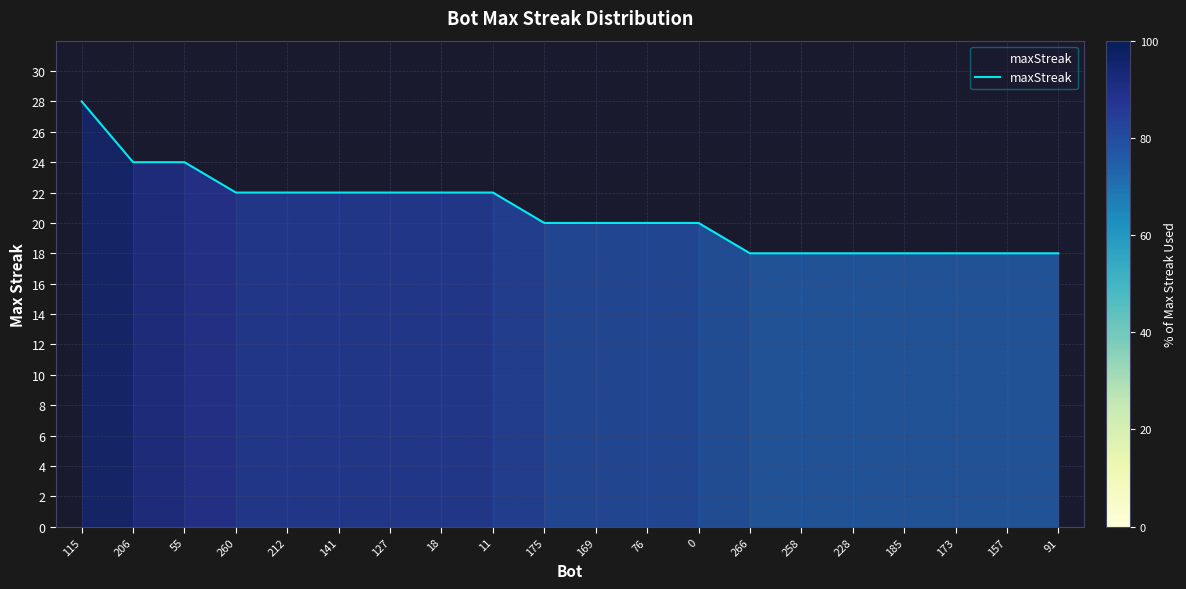

Is it true that the value at 175 is 12?

False